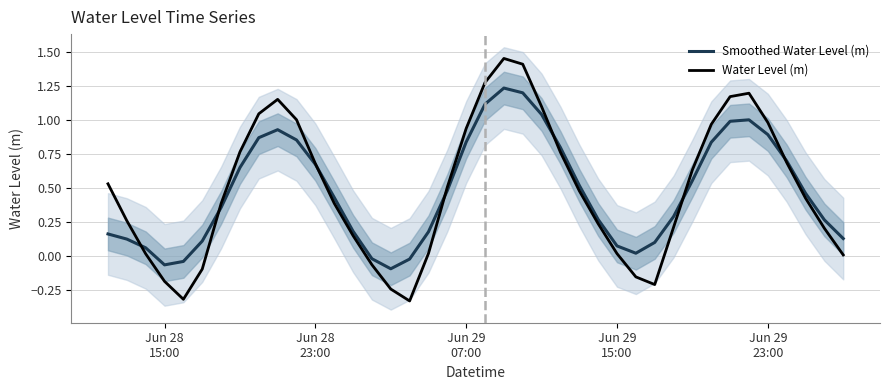

What is the minimum value for Water Level (m)?

-0.3